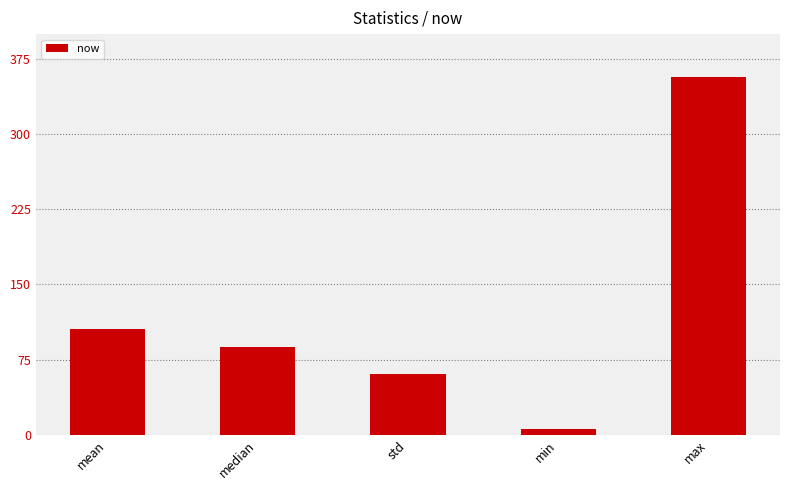

Reading right to left, transcribe all the data shown in this chart.

max=357.0	min=6.0	std=60.6	median=88.0	mean=105.3